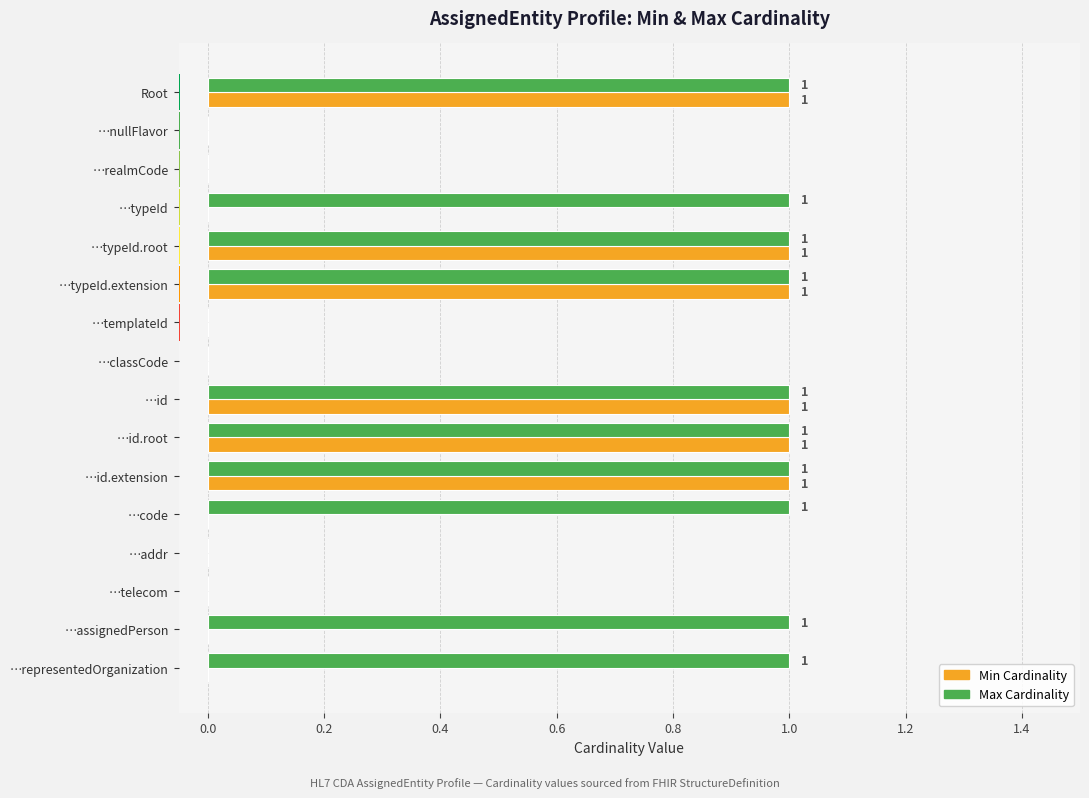

True or false: Min has a value of 0 at …templateId.

True